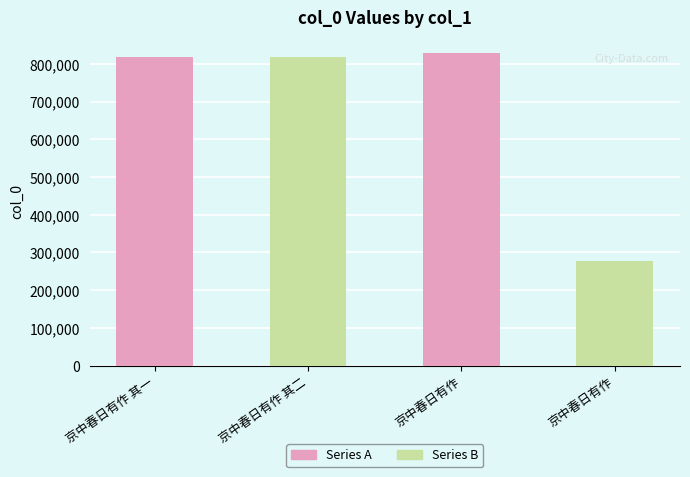

Rank the series by their maximum value, from lowest to highest.

Series B, Series A